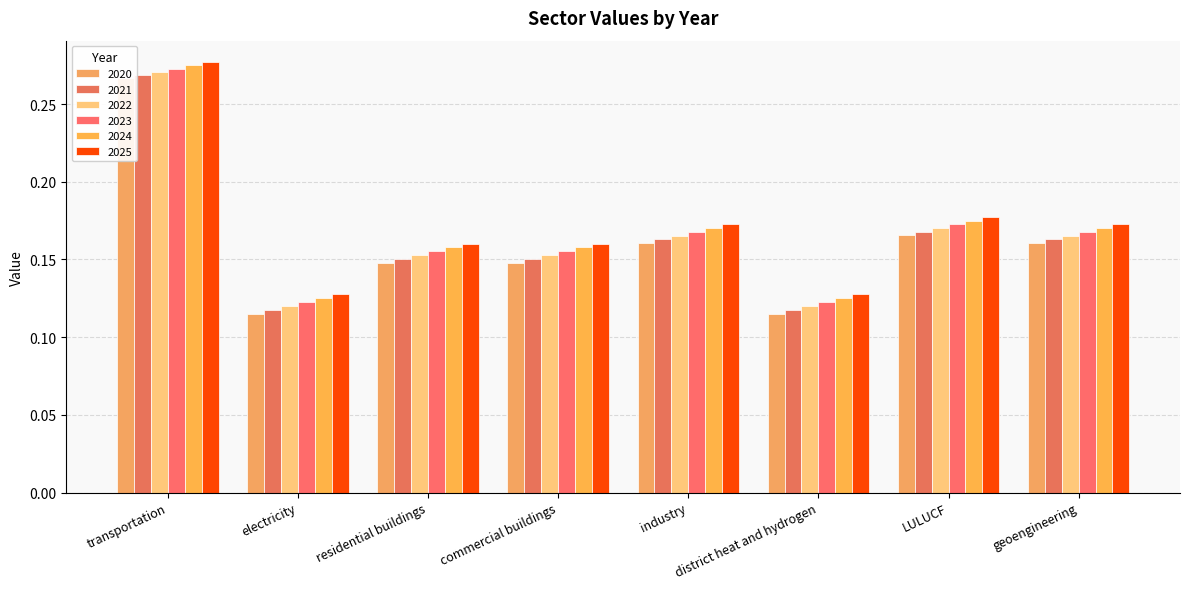

Which series has the widest spread of values?

2020